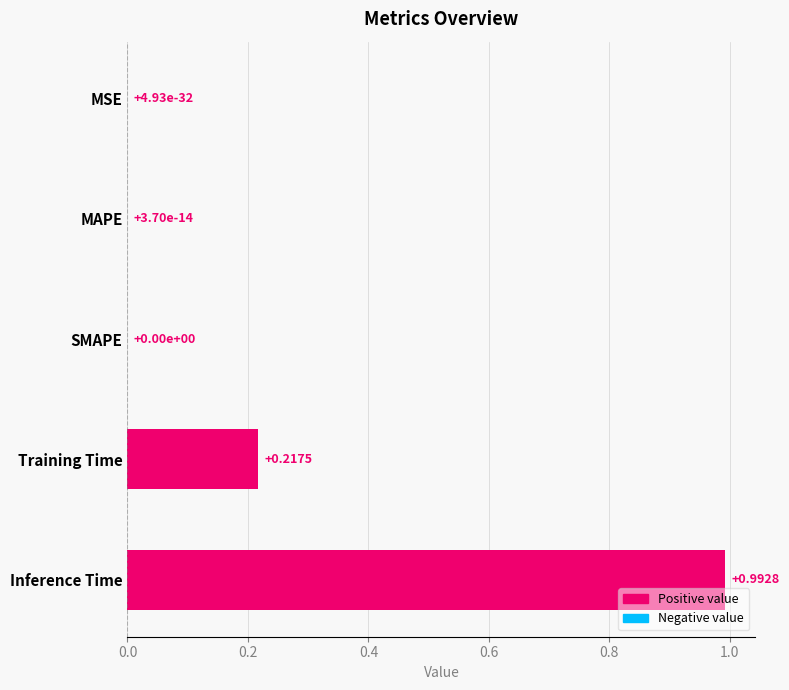

What is the sum of all values?

1.2